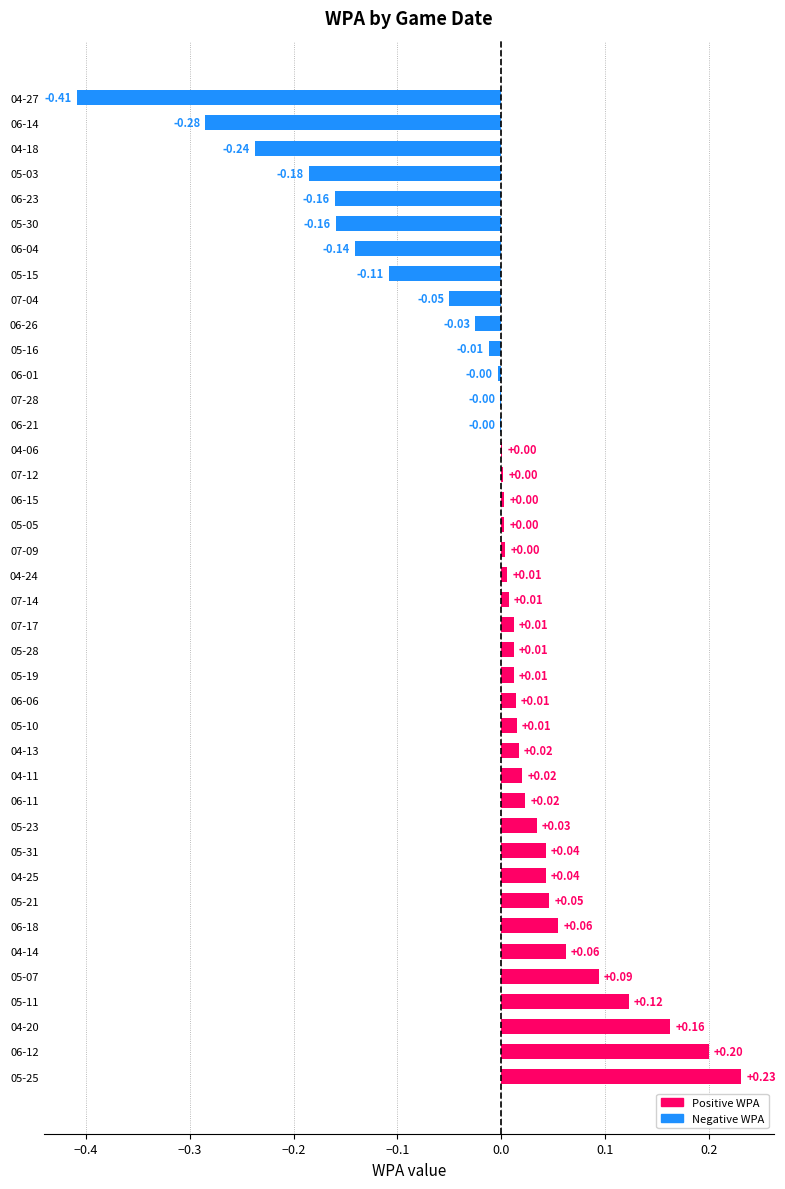

Which has a higher value, 07-12 or 05-23?

05-23